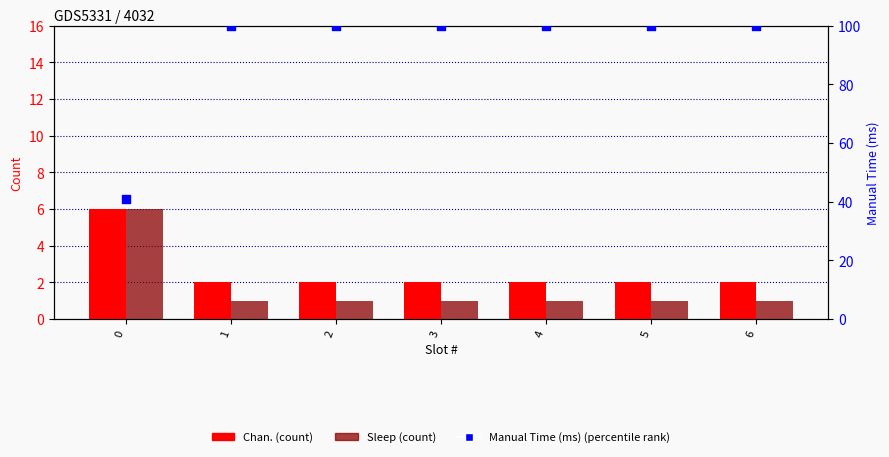

Is the value of Sleep at 6 greater than the value of Manual Time (ms) at 2?

No